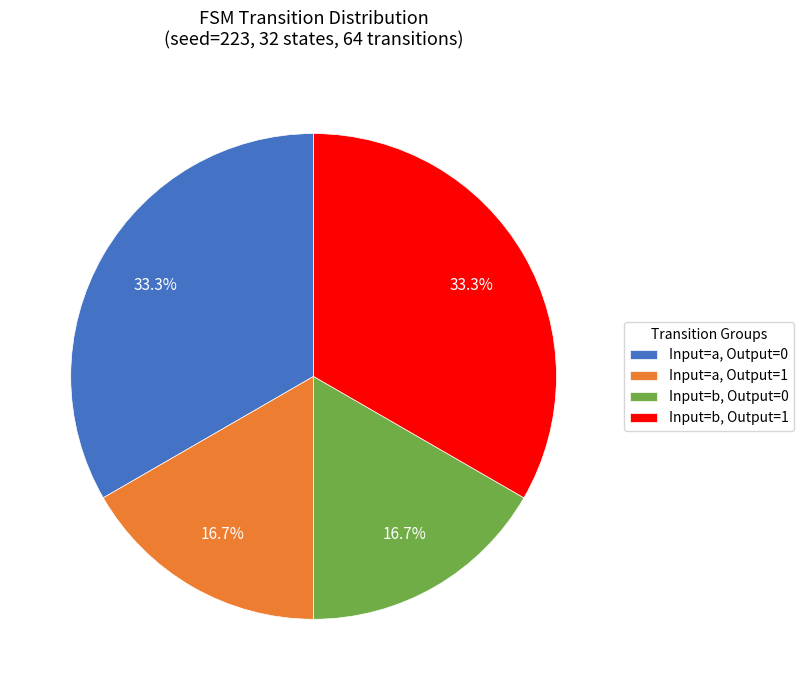

Count the number of slices in the pie.

4